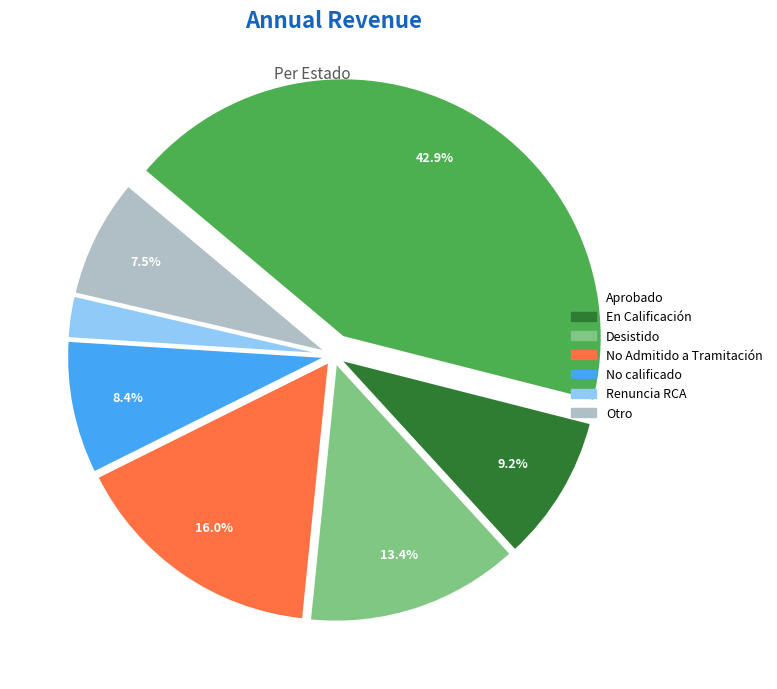

Is there a majority slice in this chart?

No